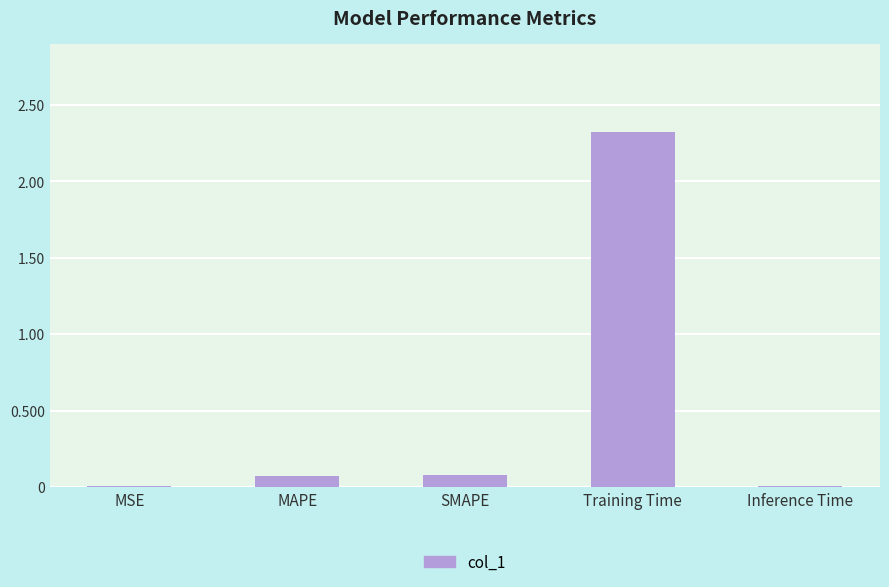

What is the change in value from MSE to SMAPE?

+0.1